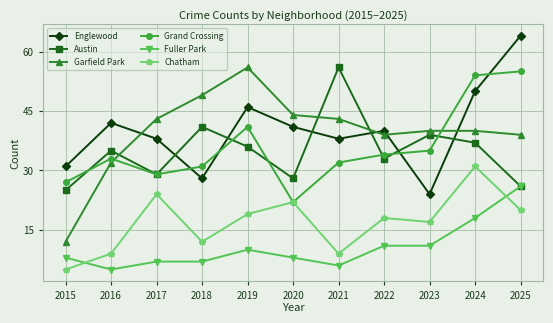

Does the chart have visible grid lines?

Yes